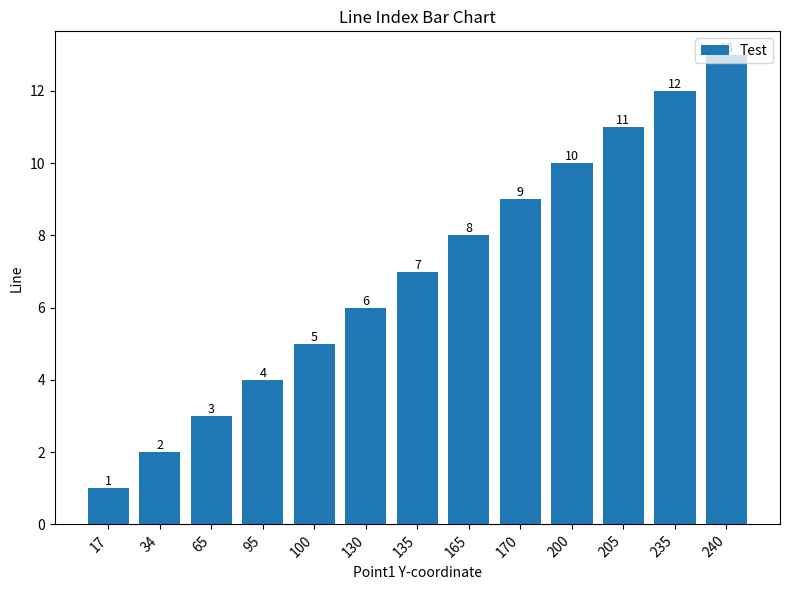

At which category does the chart reach its peak across all series?

240